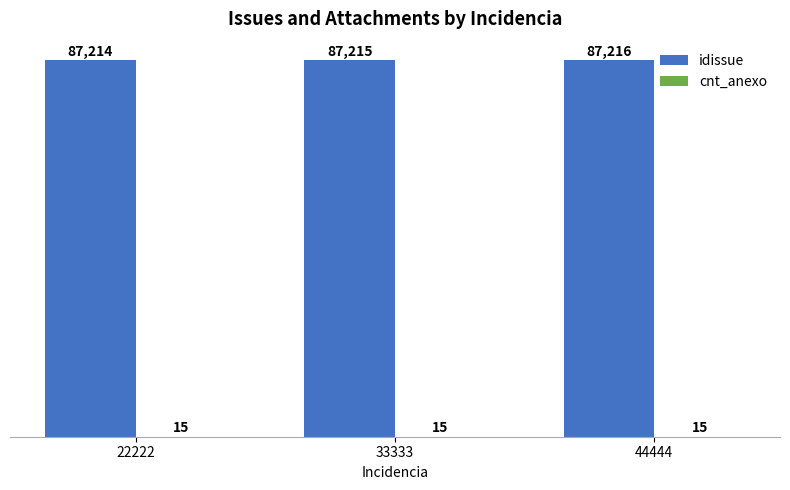

At which label does idissue reach its peak?

44444